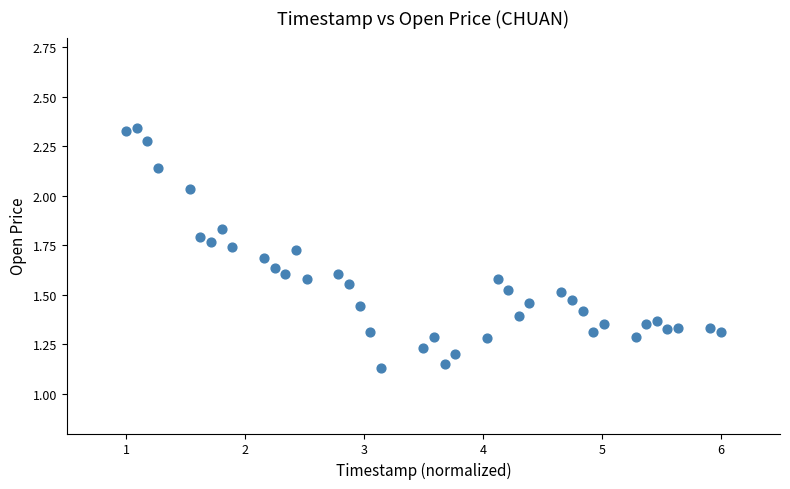

What is the range of X values (max minus min)?

5.0